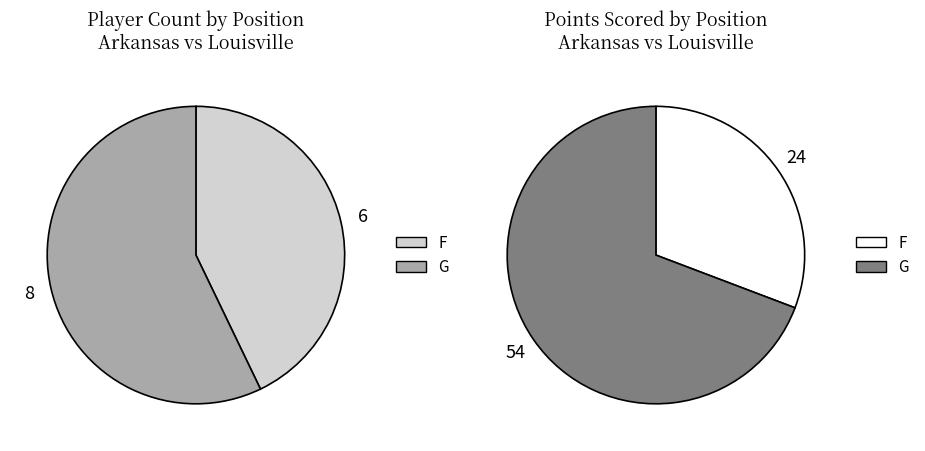

What is the total percentage of F and G?

100.0%